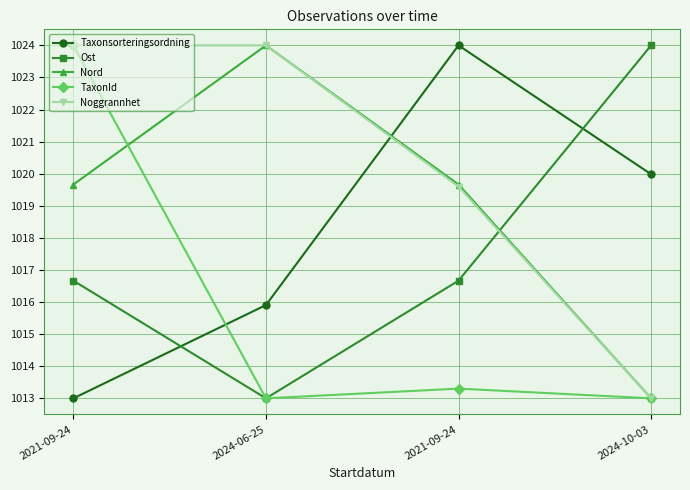

What are all the series names shown in the legend?

Taxonsorteringsordning, Ost, Nord, TaxonId, Noggrannhet